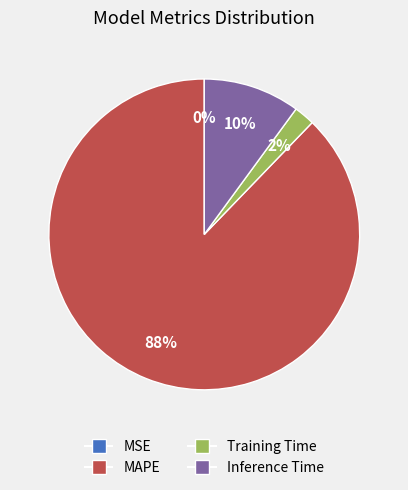

To the nearest percent, what is the difference between the largest and smallest slice percentages?

88%